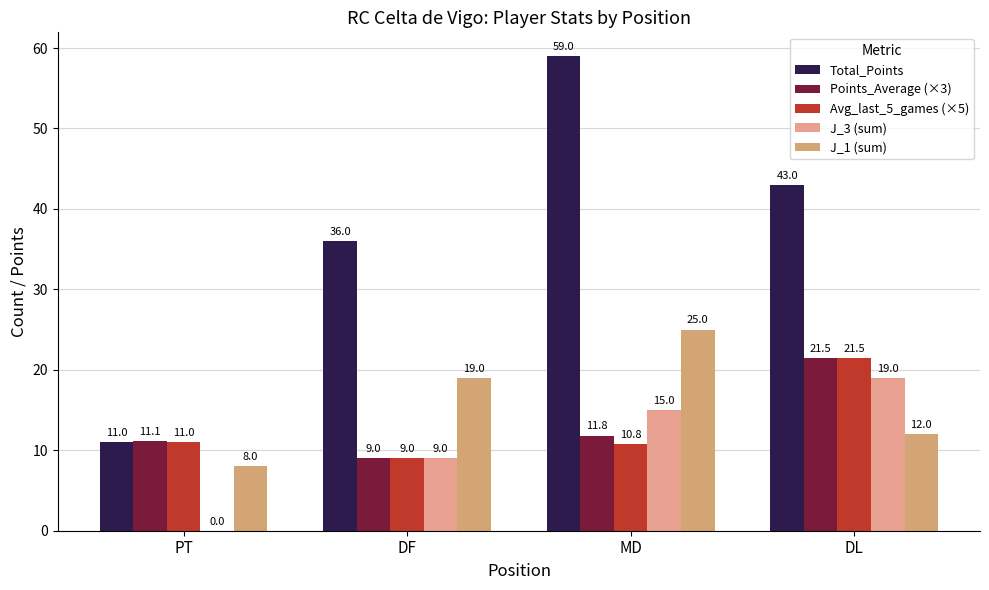

Which series changed the most between DF and DL?

Avg_last_5_games (×5)